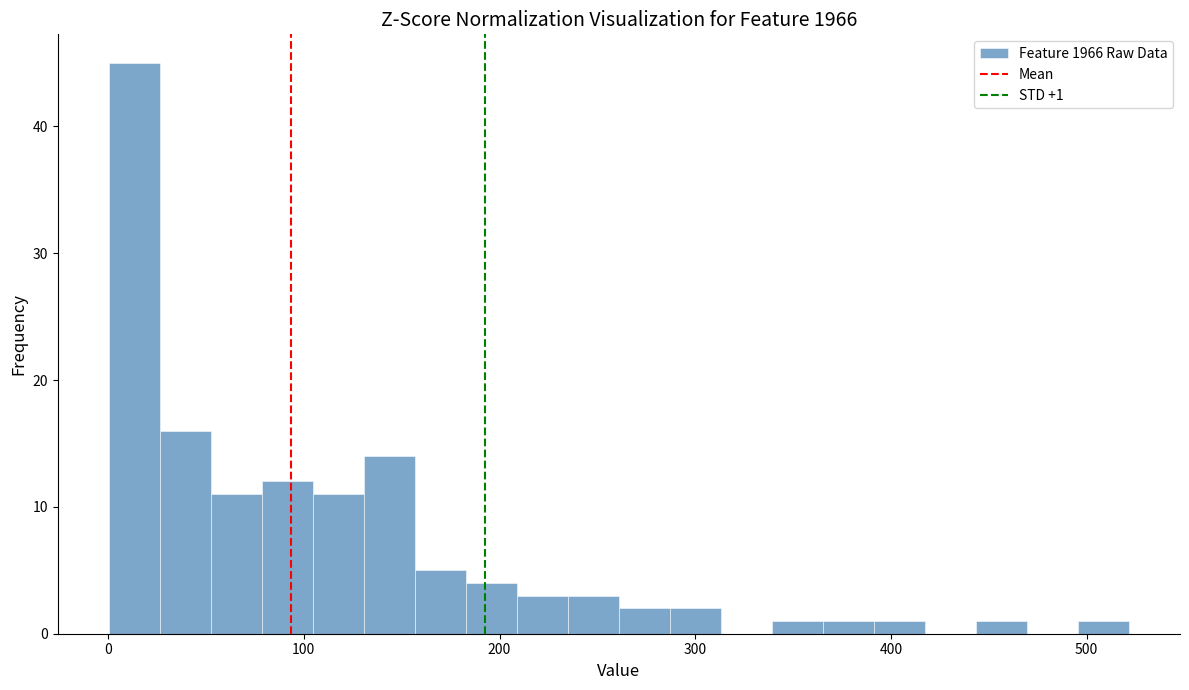

Around what value on the x-axis is the tallest bar? Give the approximate position of its centre, as read against the axis.

10